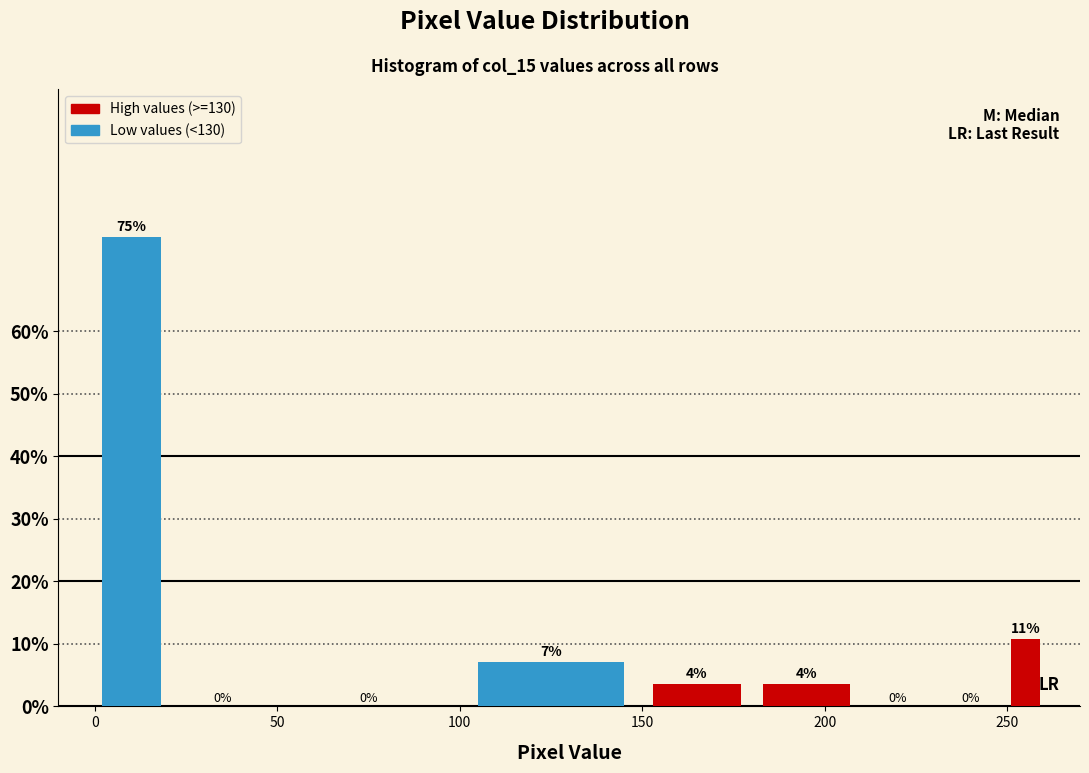

Around what value on the x-axis is the tallest bar? Give the approximate position of its centre, as read against the axis.

10